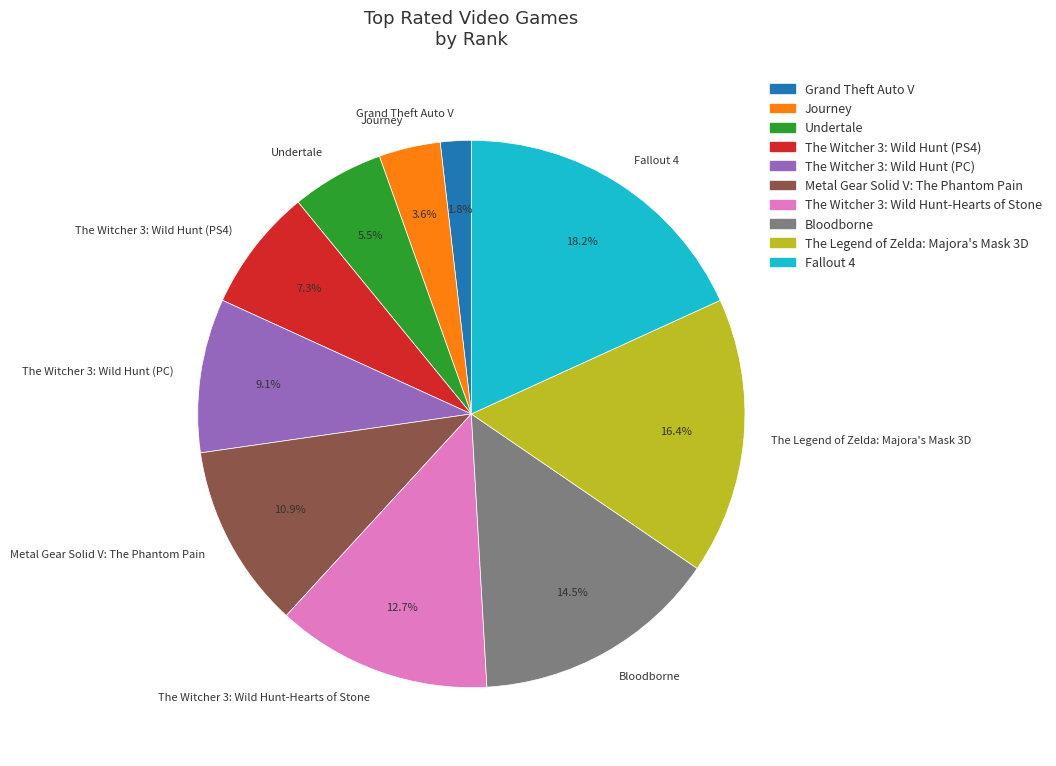

What is the smallest slice in the pie chart?

Grand Theft Auto V